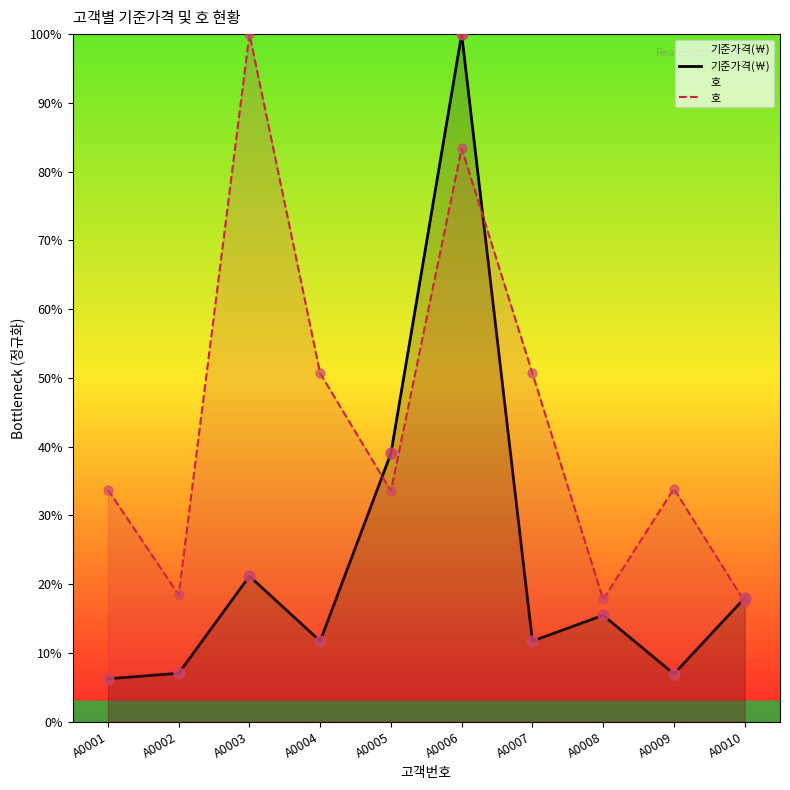

What is the total value across all series at A0009?

40.8